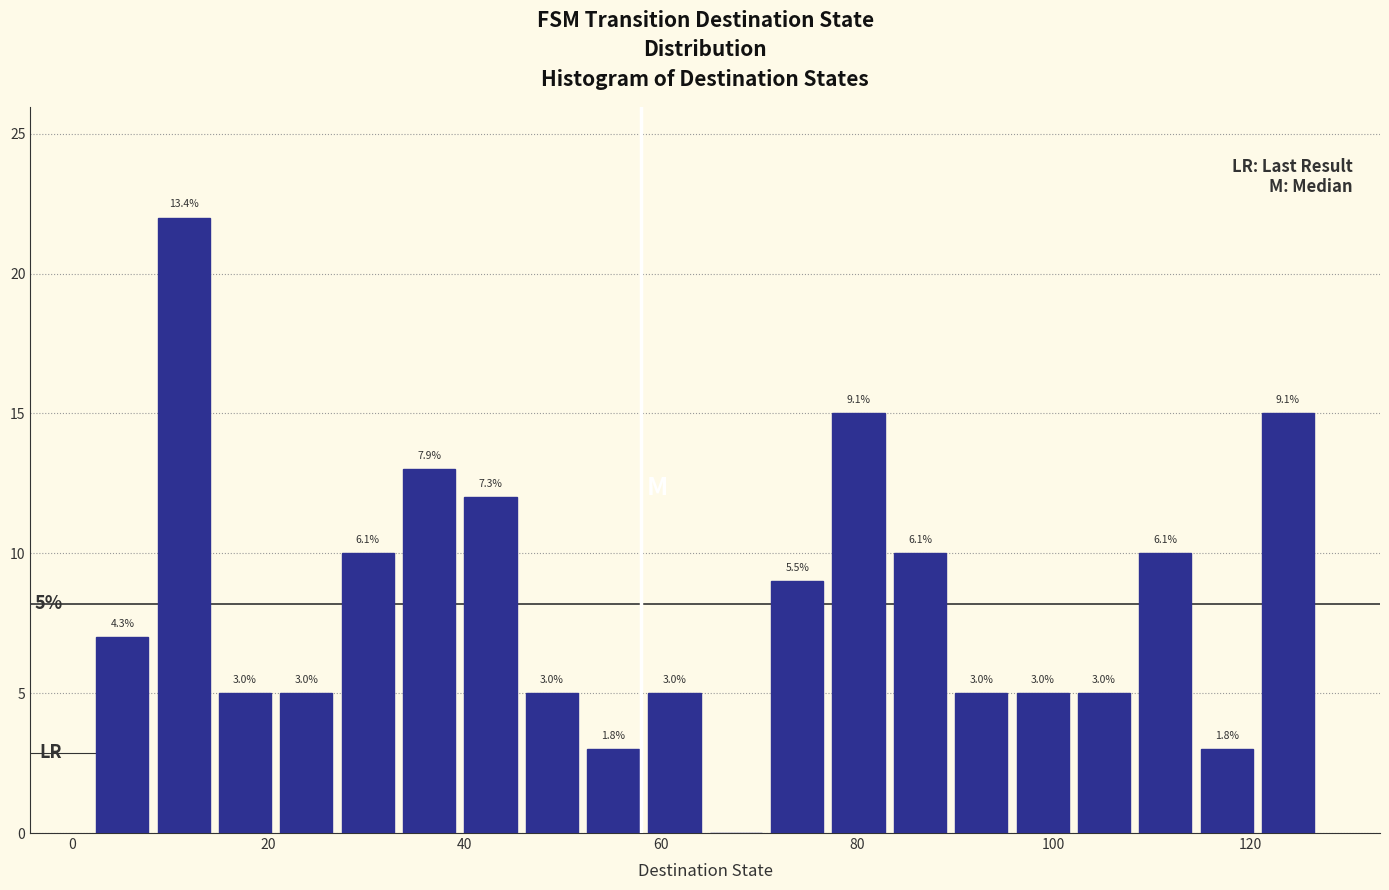

Read against the x-axis, roughly where is the centre of the tallest bar?

12